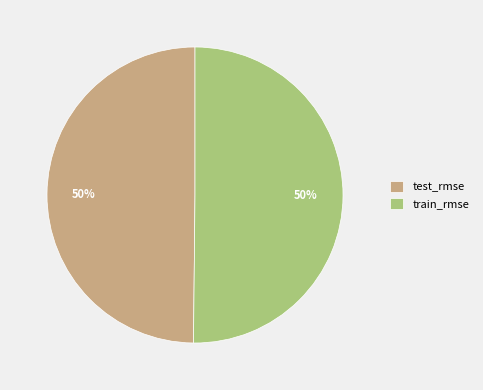

To the nearest percent, what is the average slice percentage?

50%